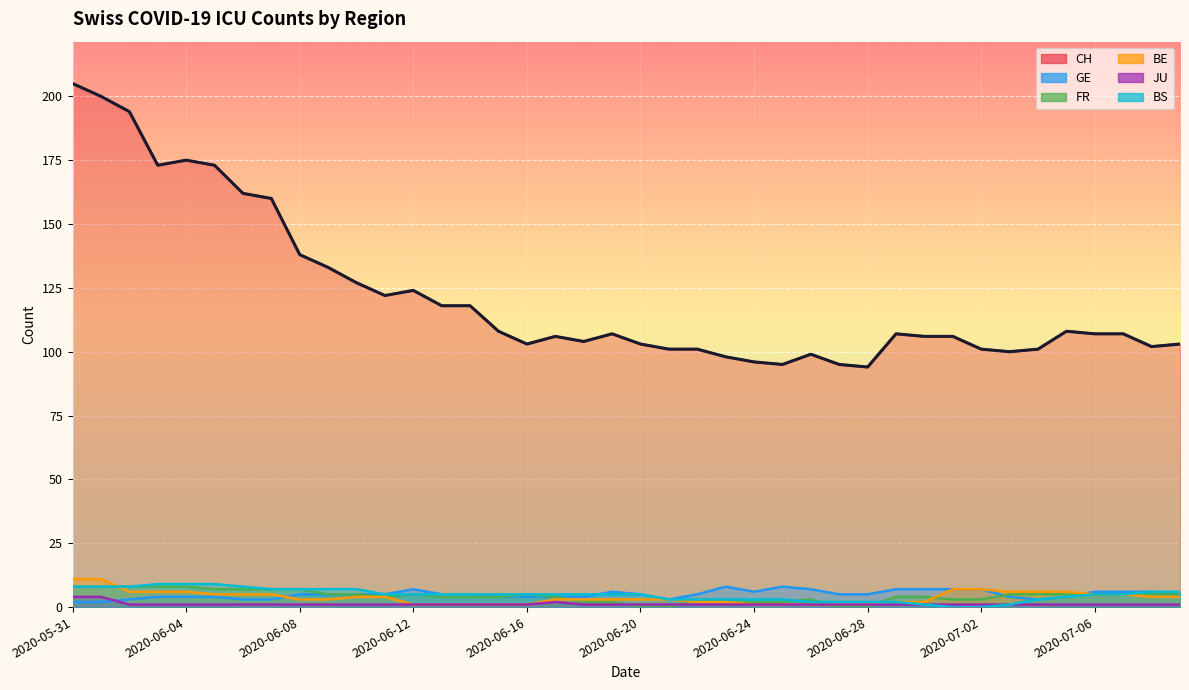

At how many categories does at least one series exceed 183?

3